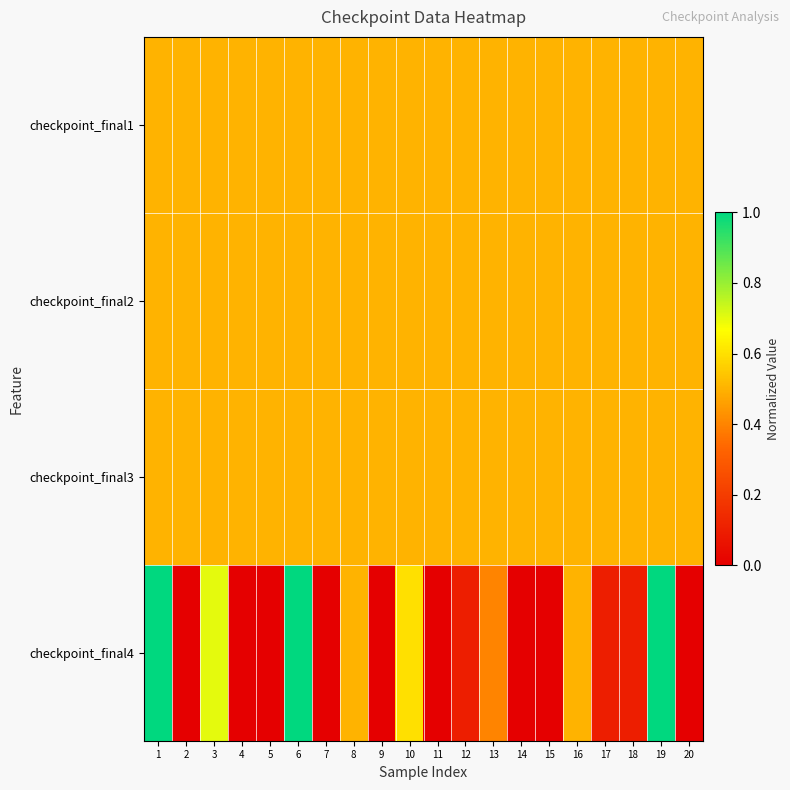

Rank the series by their maximum value, from lowest to highest.

checkpoint_final1, checkpoint_final2, checkpoint_final3, checkpoint_final4